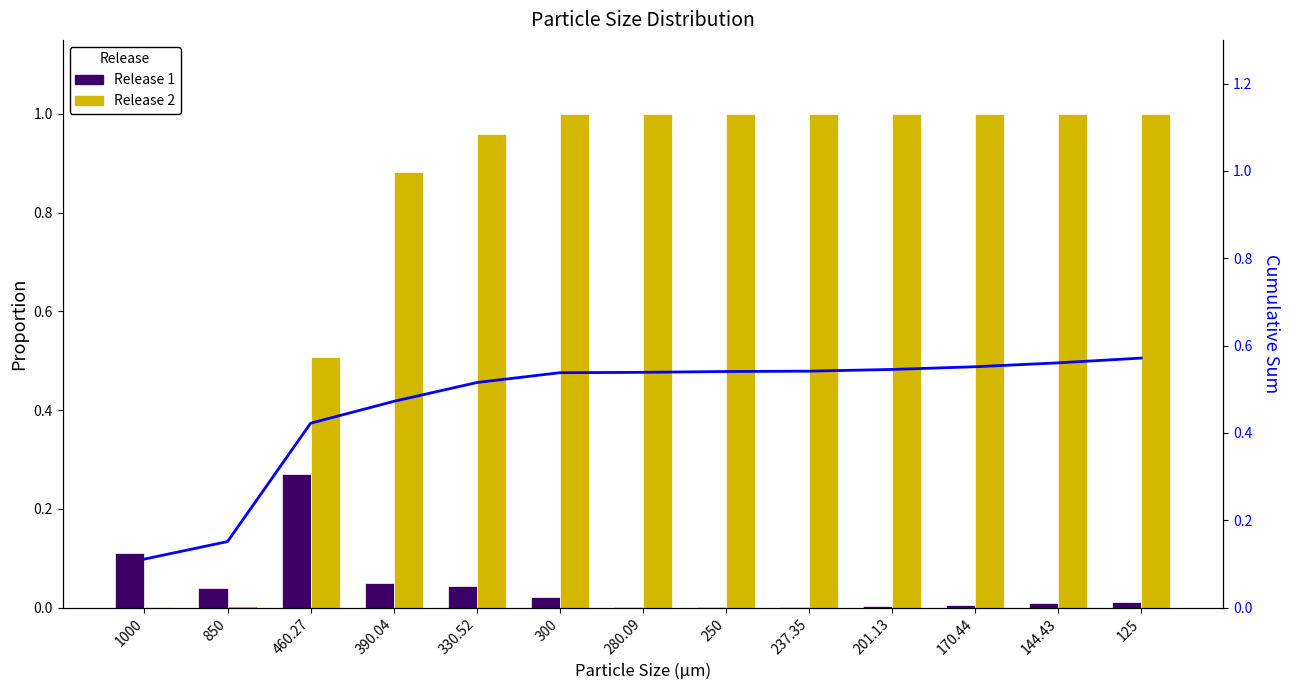

Reading left to right, list all the values displayed in this chart.

Release 1: 1000=0.1	850=0.0	460.27=0.3	390.04=0.0	330.52=0.0	300=0.0	280.09=0.0	250=0.0	237.35=0.0	201.13=0.0	170.44=0.0	144.43=0.0	125=0.0
Release 2: 1000=0.0	850=0.0	460.27=0.5	390.04=0.9	330.52=1.0	300=1.0	280.09=1.0	250=1.0	237.35=1.0	201.13=1.0	170.44=1.0	144.43=1.0	125=1.0
CumSum: 1000=0.1	850=0.2	460.27=0.4	390.04=0.5	330.52=0.5	300=0.5	280.09=0.5	250=0.5	237.35=0.5	201.13=0.5	170.44=0.6	144.43=0.6	125=0.6